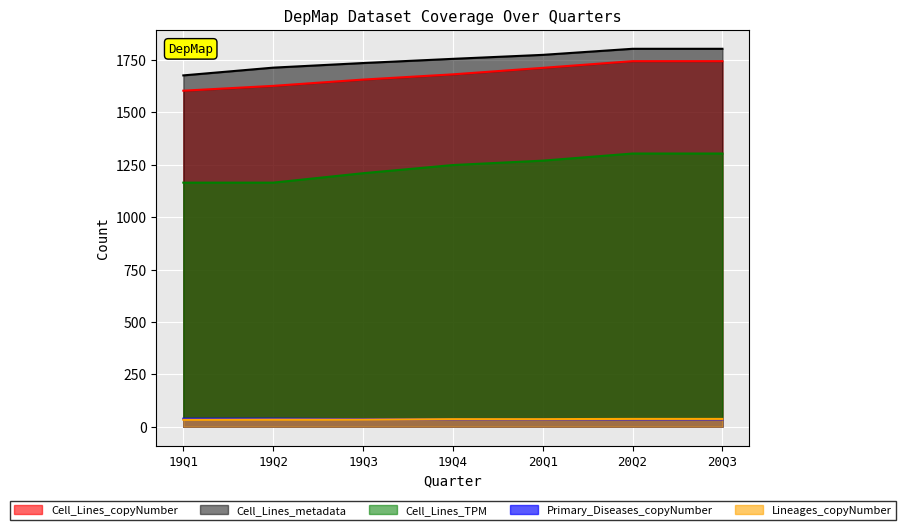

What is the difference between the highest and lowest values at 19Q1?

1644